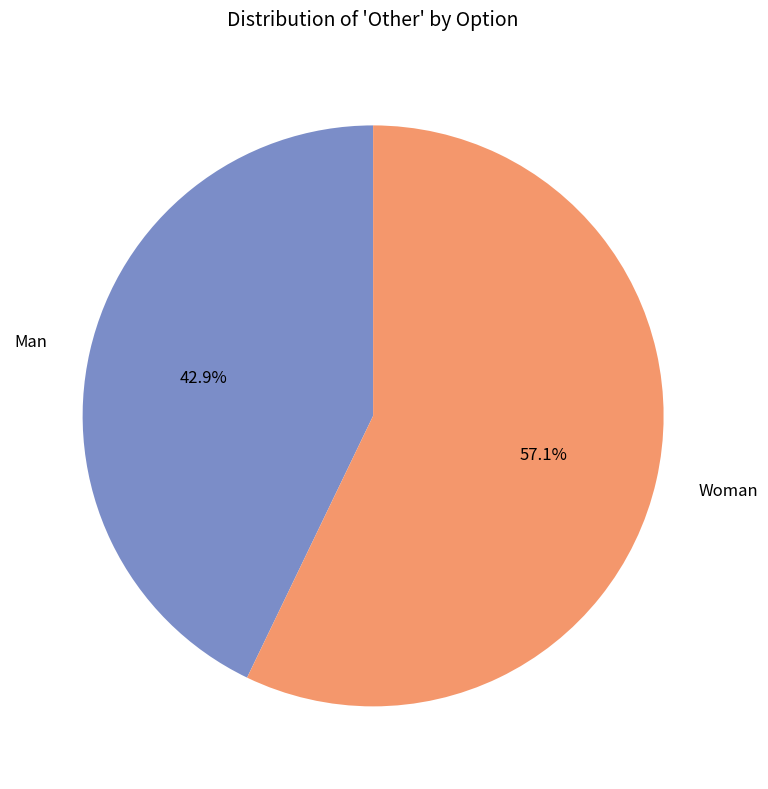

Approximately how many times larger is the value at Man compared to Woman?

0.8